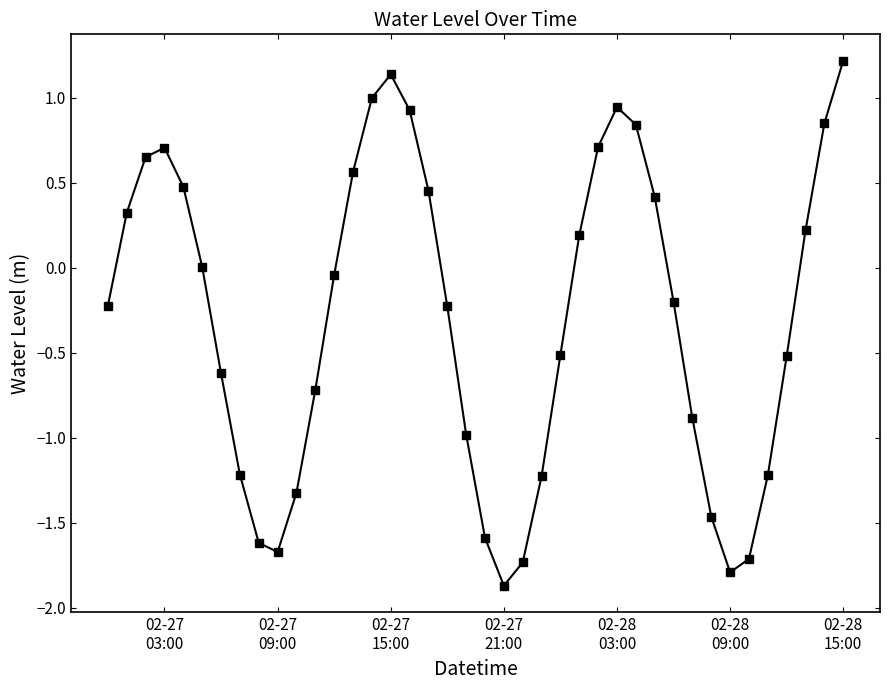

How many interior local peaks (higher than both neighbors) does the data have?

3